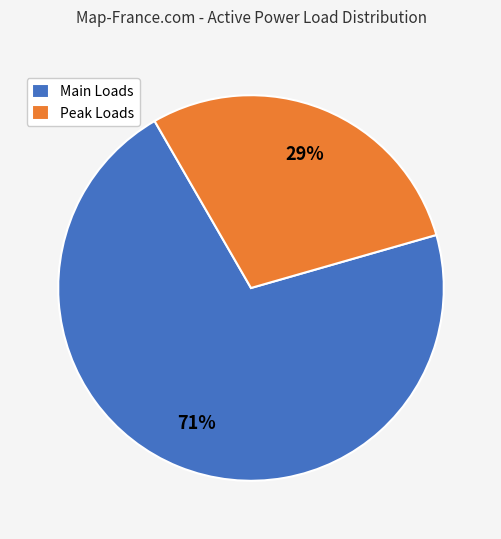

To the nearest percent, what is the difference between the largest and smallest slice percentages?

42%